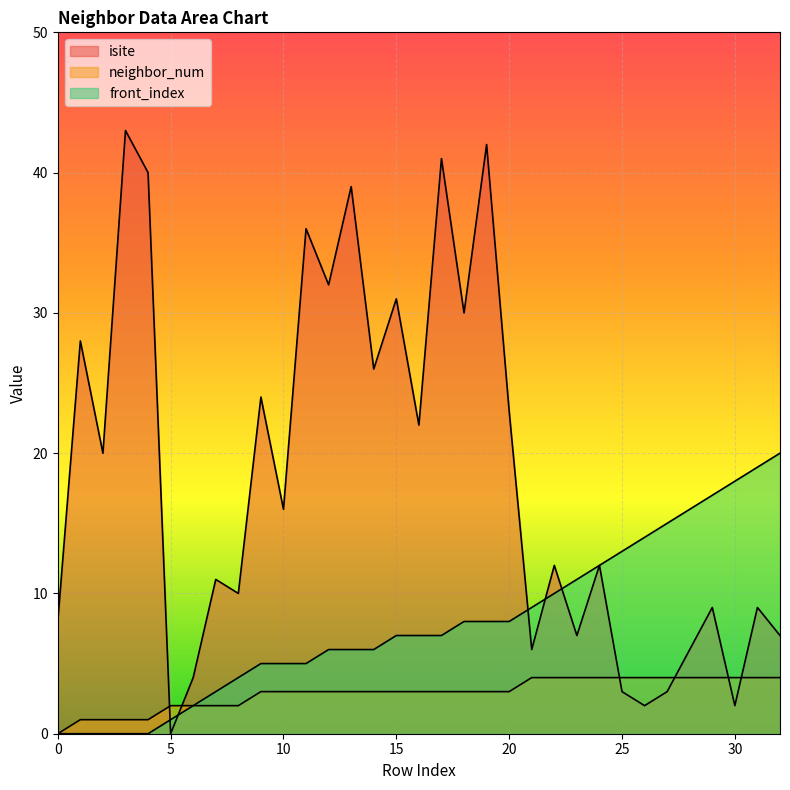

What are all the series names shown in the legend?

isite, neighbor_num, front_index